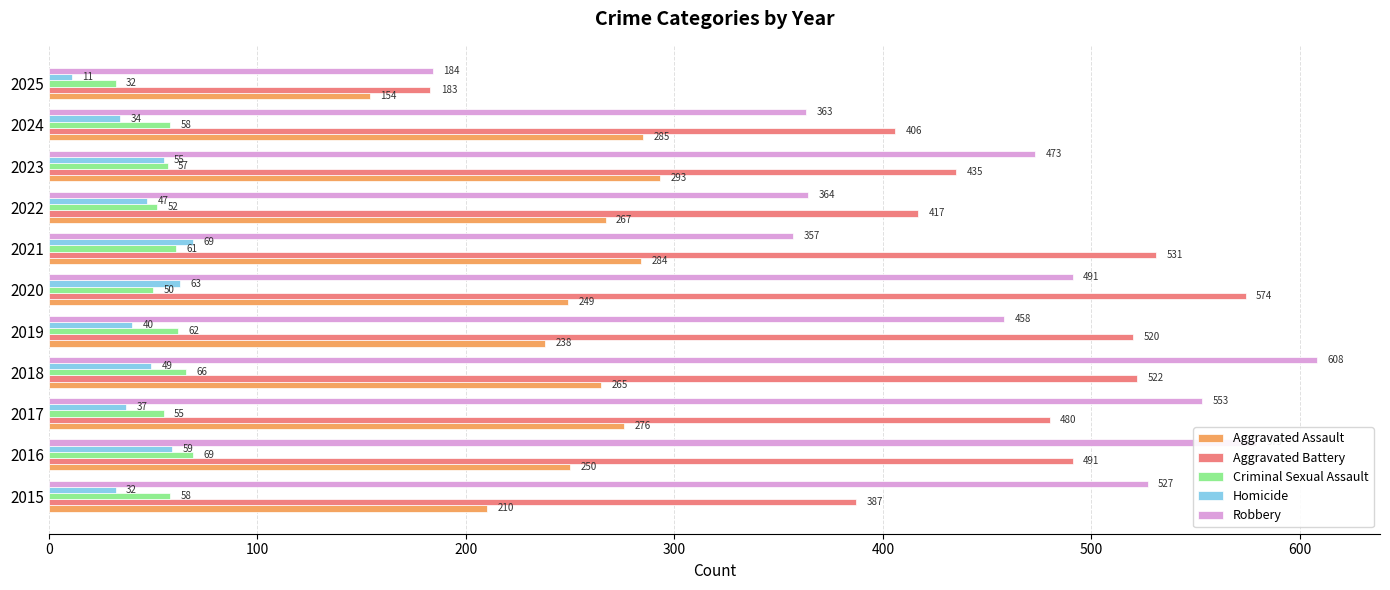

What is the total value across all series at 2017?

1401